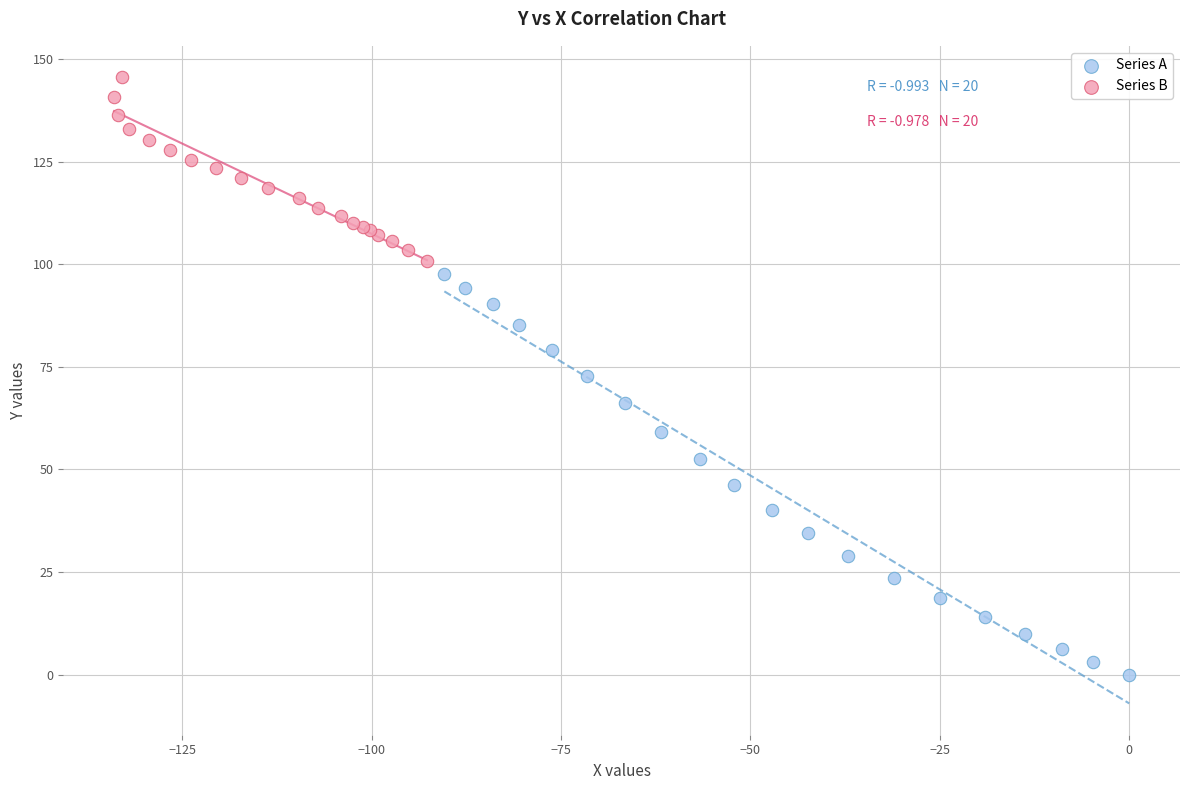

Which series has the largest Y range (max minus min)?

Series A